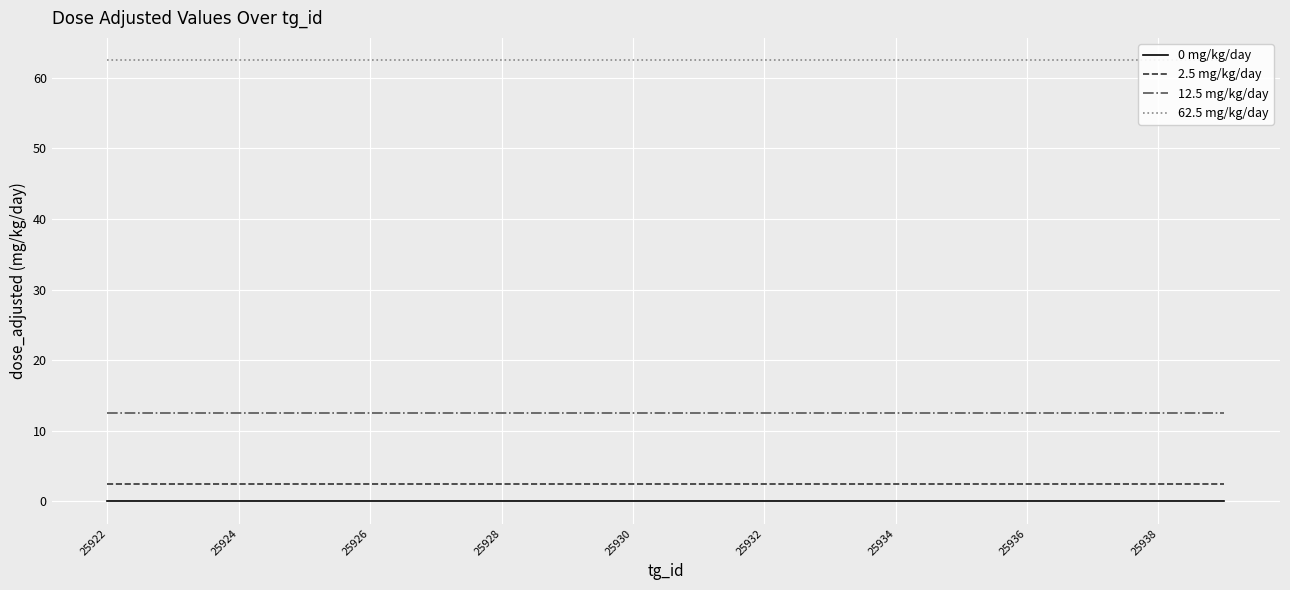

True or false: 2.5 mg/kg/day has a value of 2.5 at 25930.

True